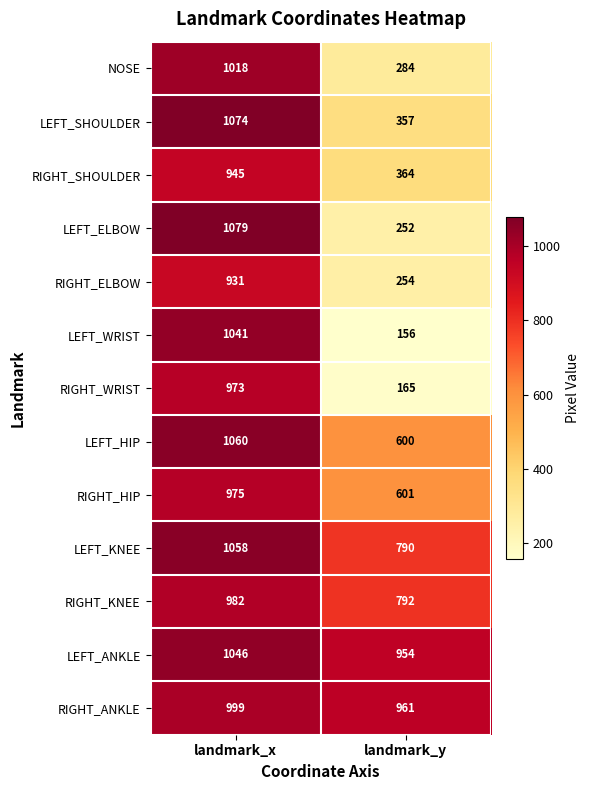

True or false: LEFT_SHOULDER has a value of 364 at landmark_x.

False